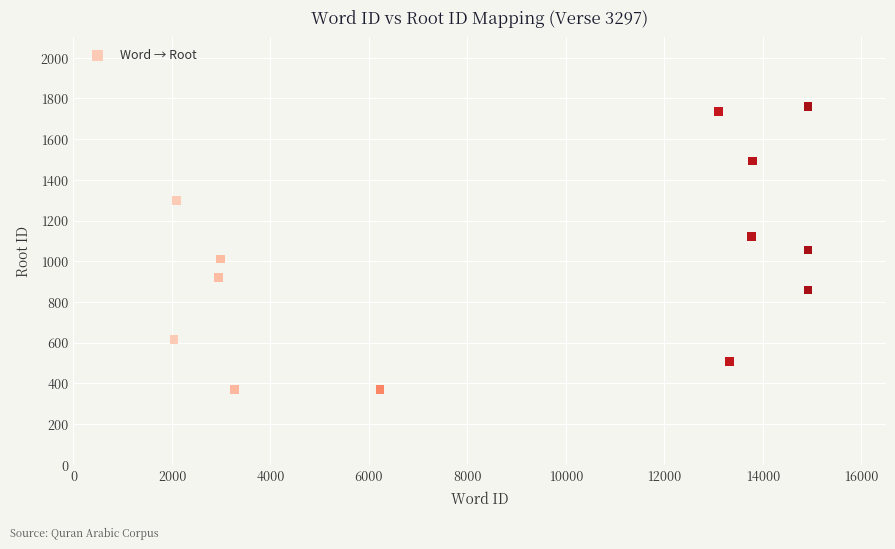

What is the range of Y values (max minus min)?

1390